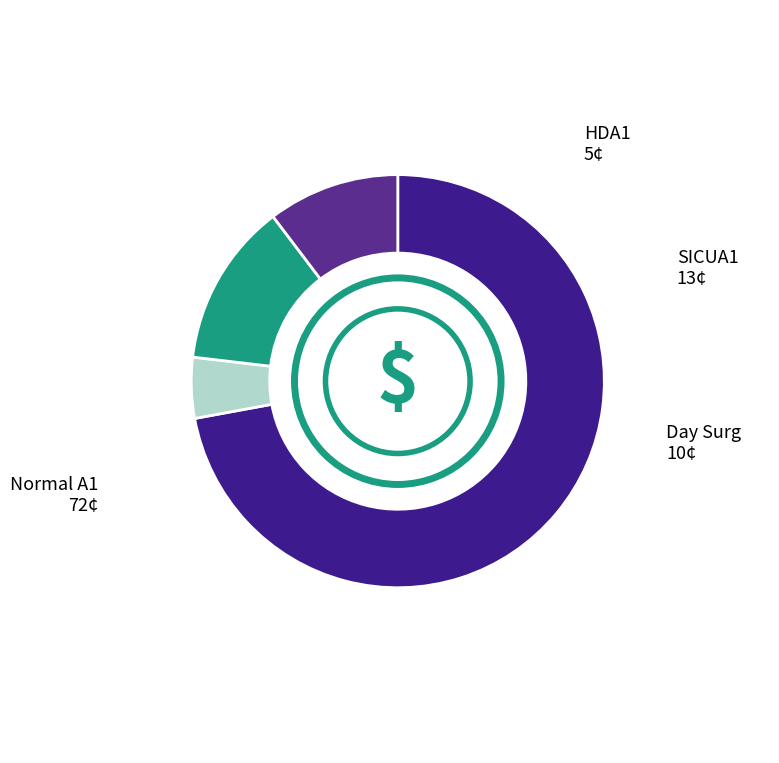

How many segments does this pie chart have?

4